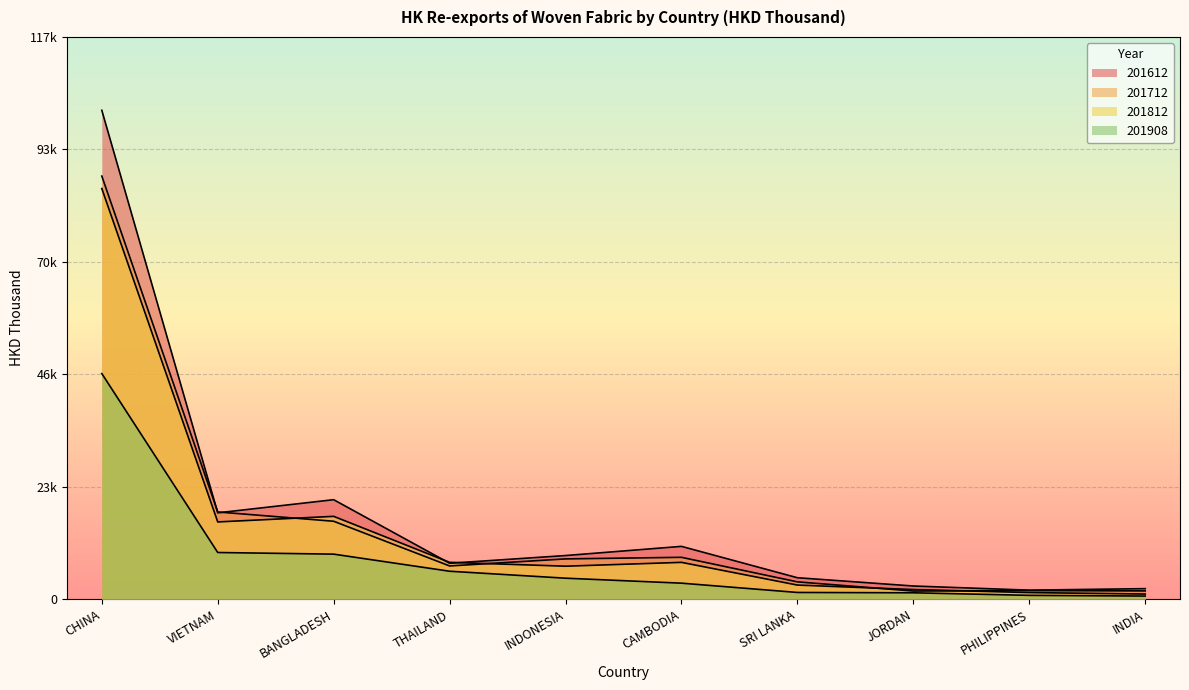

True or false: 201712 and 201612 intersect in this chart.

True